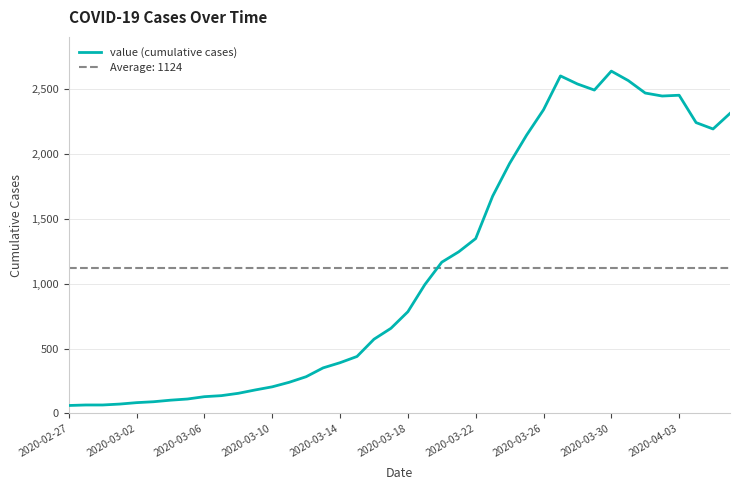

What is the highest value of the value (cumulative cases) series?

2639